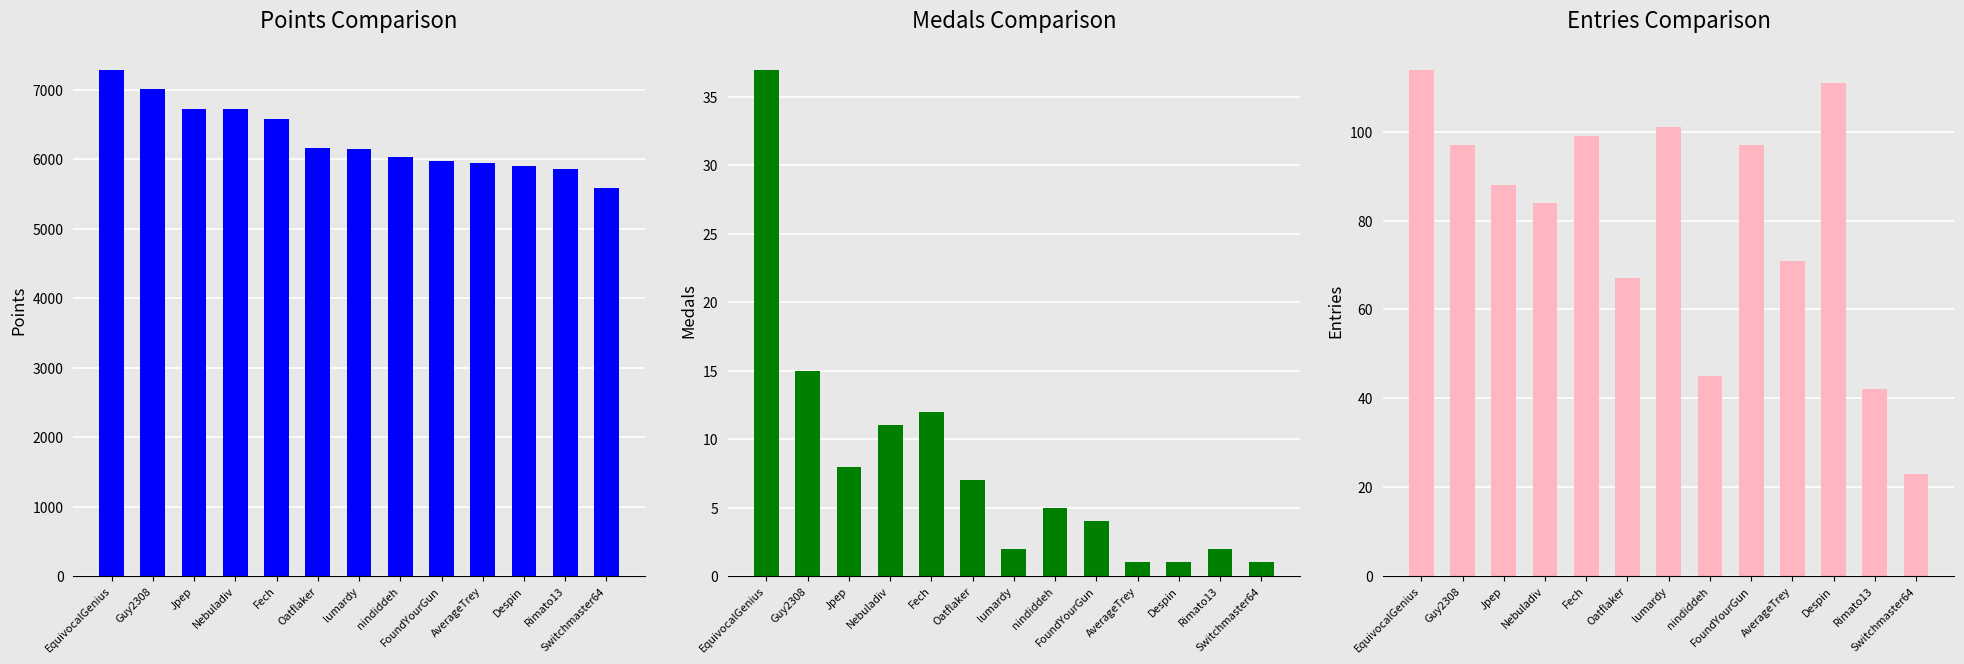

The value of Medals at Rimato13 is 2. True or false?

True